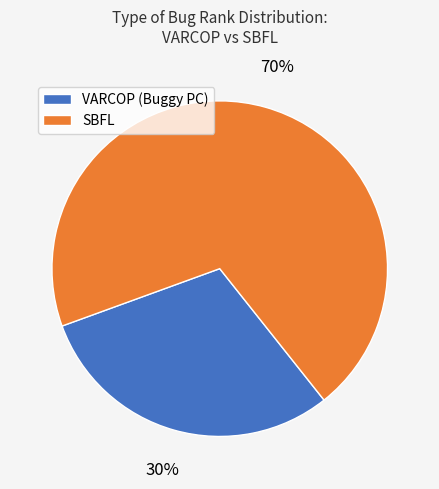

Is there a majority slice in this chart?

Yes